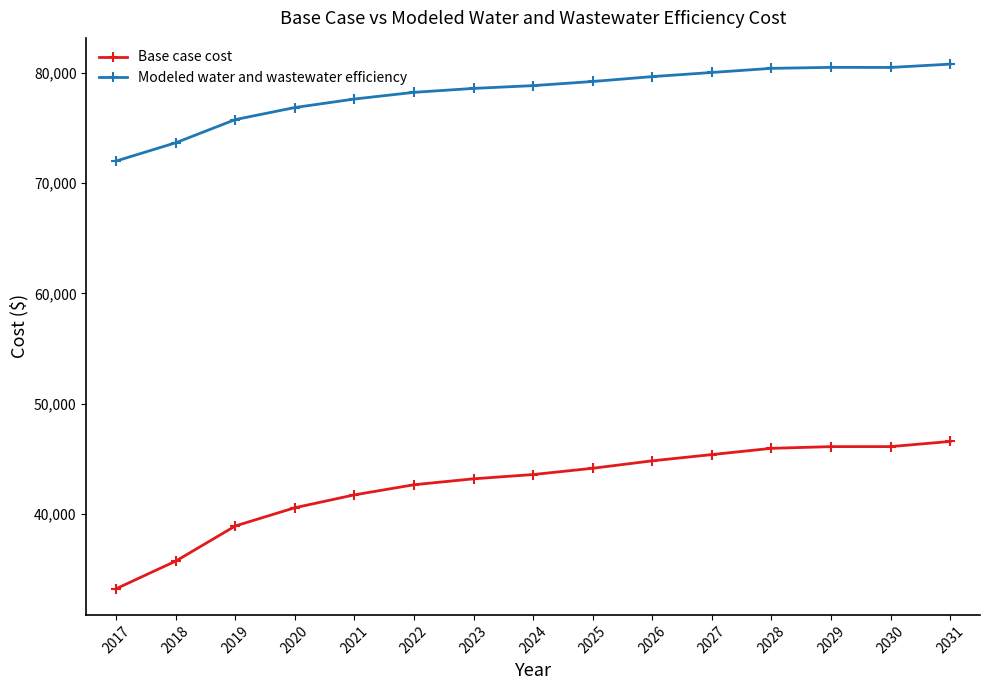

What is the difference between the maximum and second lowest values in the Modeled water and wastewater efficiency series?

7125.6